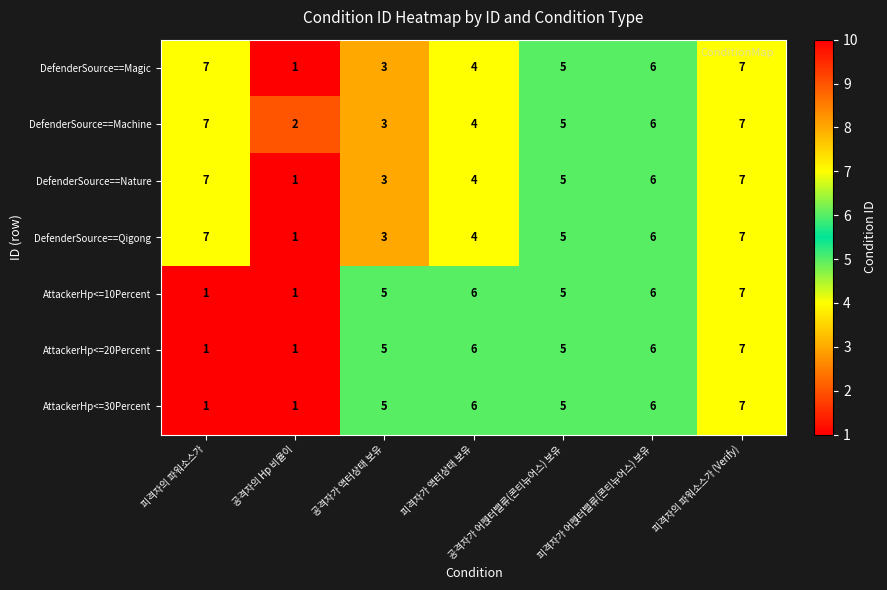

How many categories are shown in the chart?

7